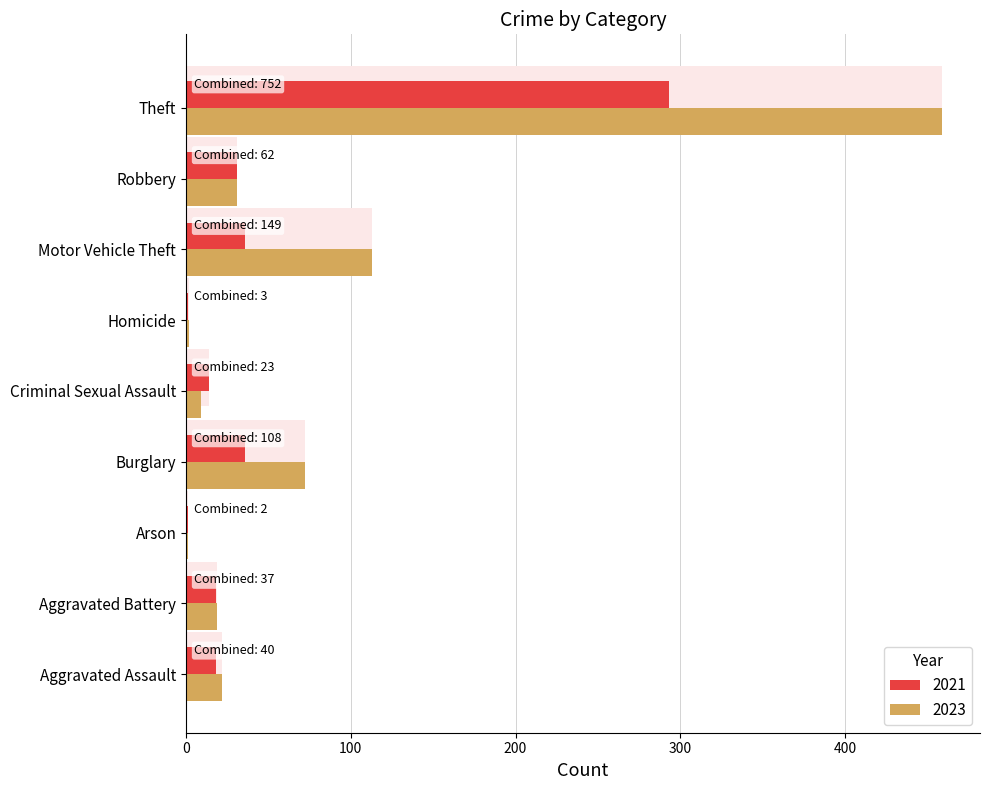

List the series in order of their peak value, lowest first.

2021, 2023